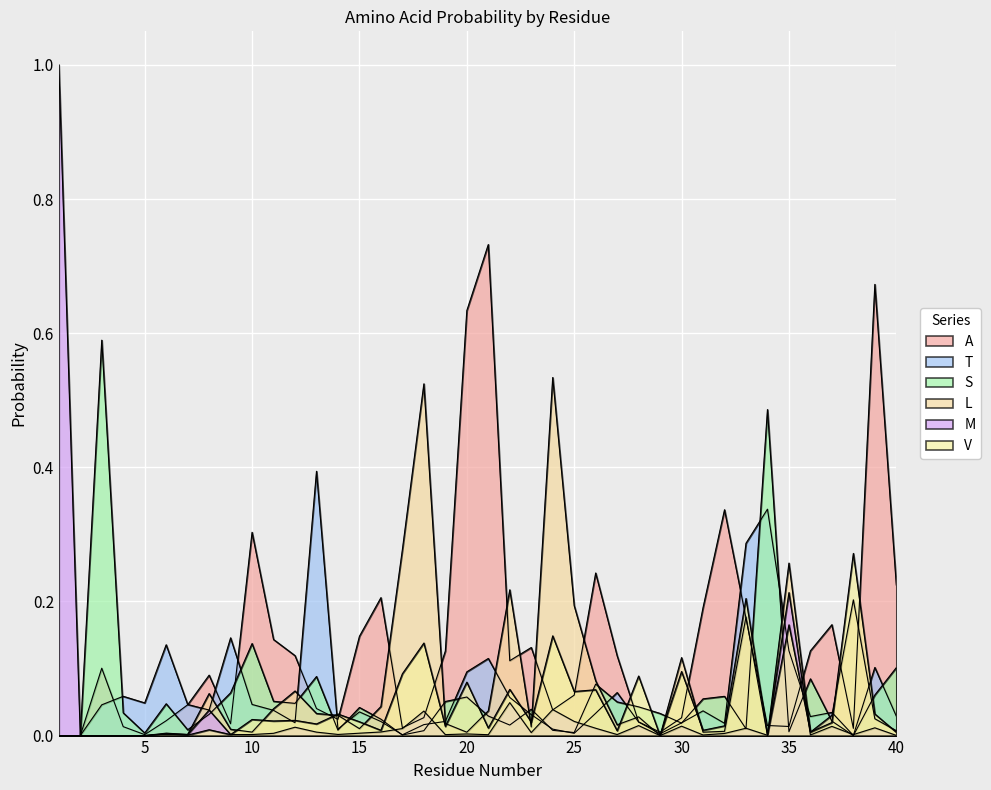

What value does the A series have at 36?

0.1